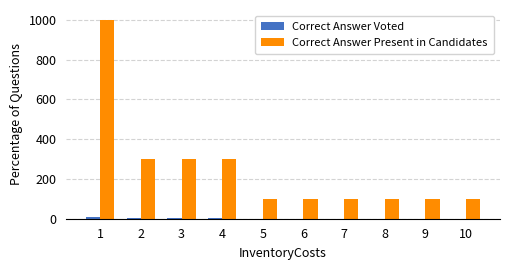

The Correct Answer Present in Candidates series shows 31 at 6. True or false?

False